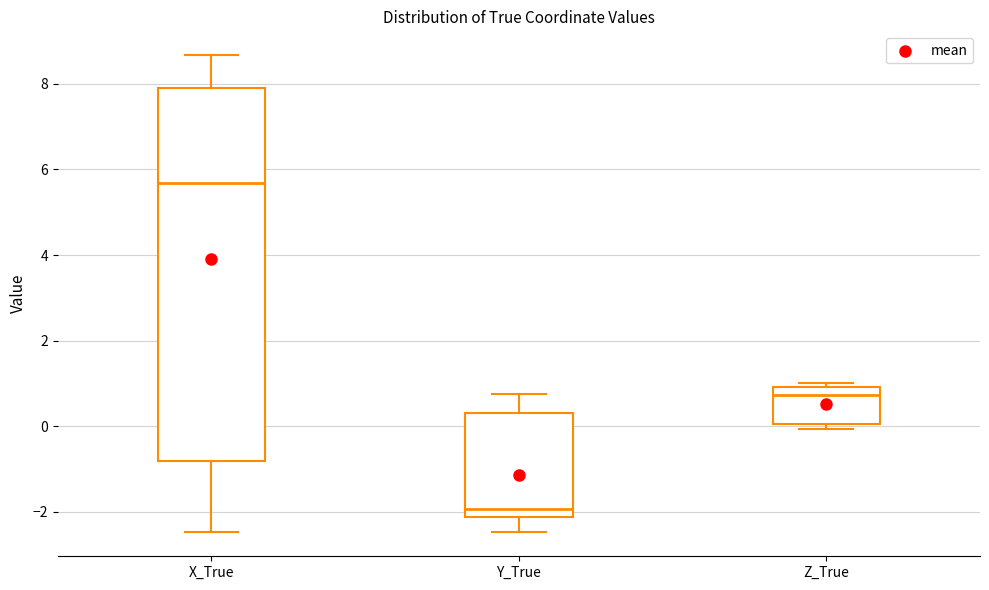

Which box is the tallest, from its lower edge to its upper edge?

X_True